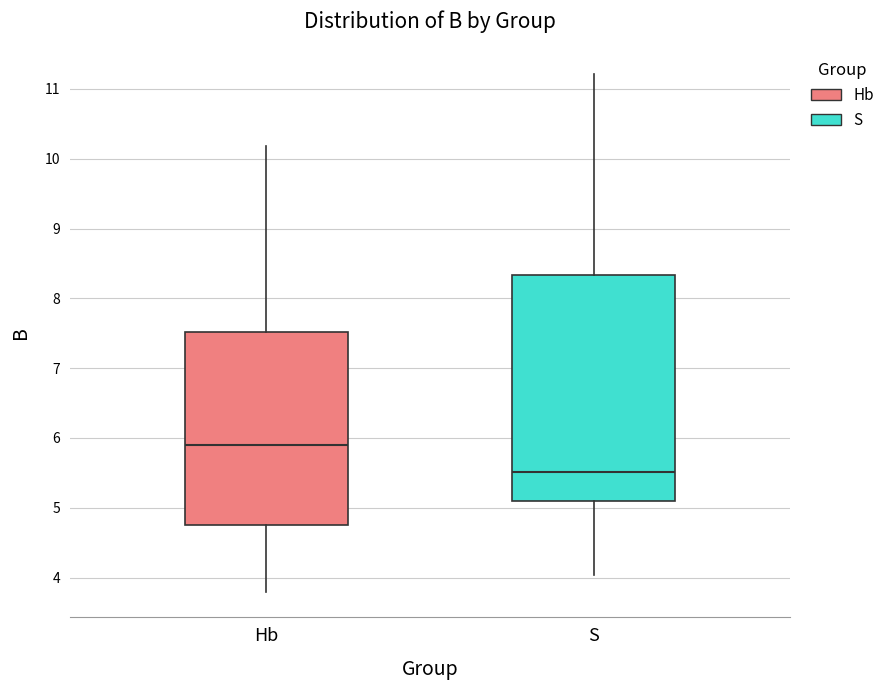

Which box has the lowest median line?

S